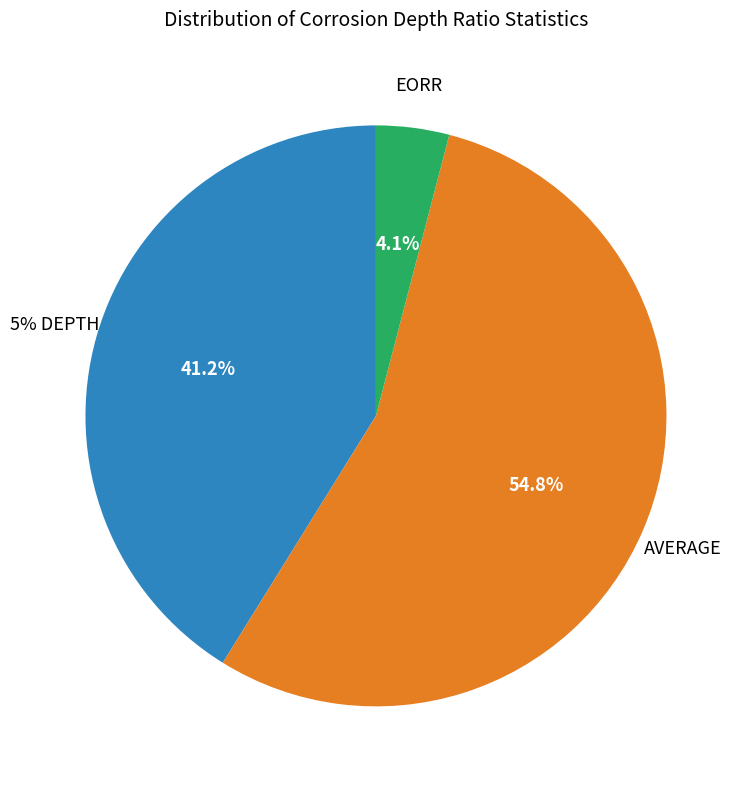

Rank the categories by value from highest to lowest.

AVERAGE, 5% DEPTH, EORR